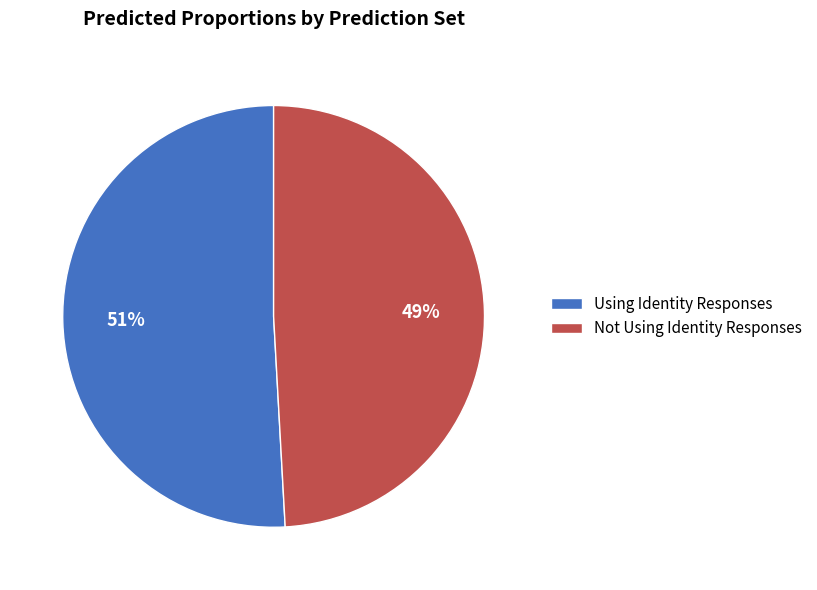

Which has a higher value, Not Using Identity Responses or Using Identity Responses?

Using Identity Responses